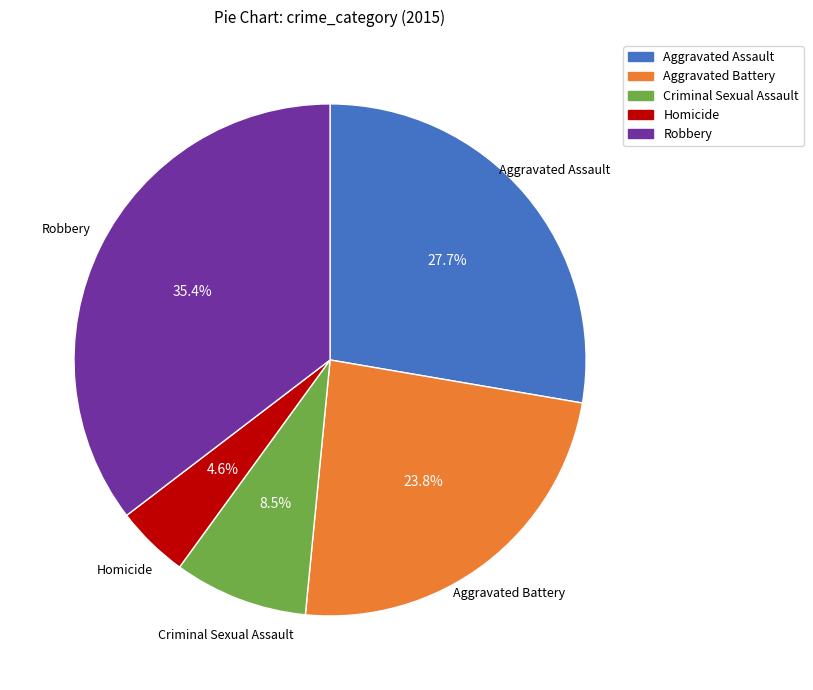

Which category has the smallest portion of the pie?

Homicide